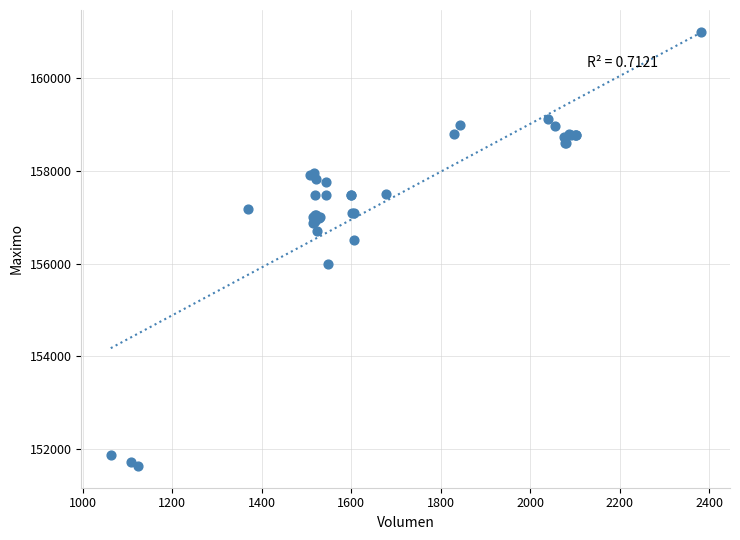

What Y value in the scatter plot is closest to 156316?

156500